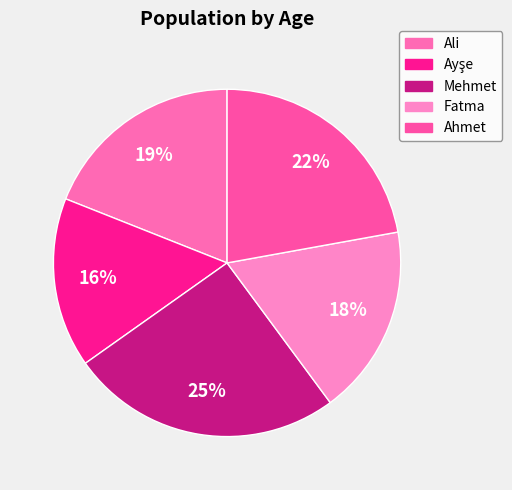

Does any single category account for the majority?

No